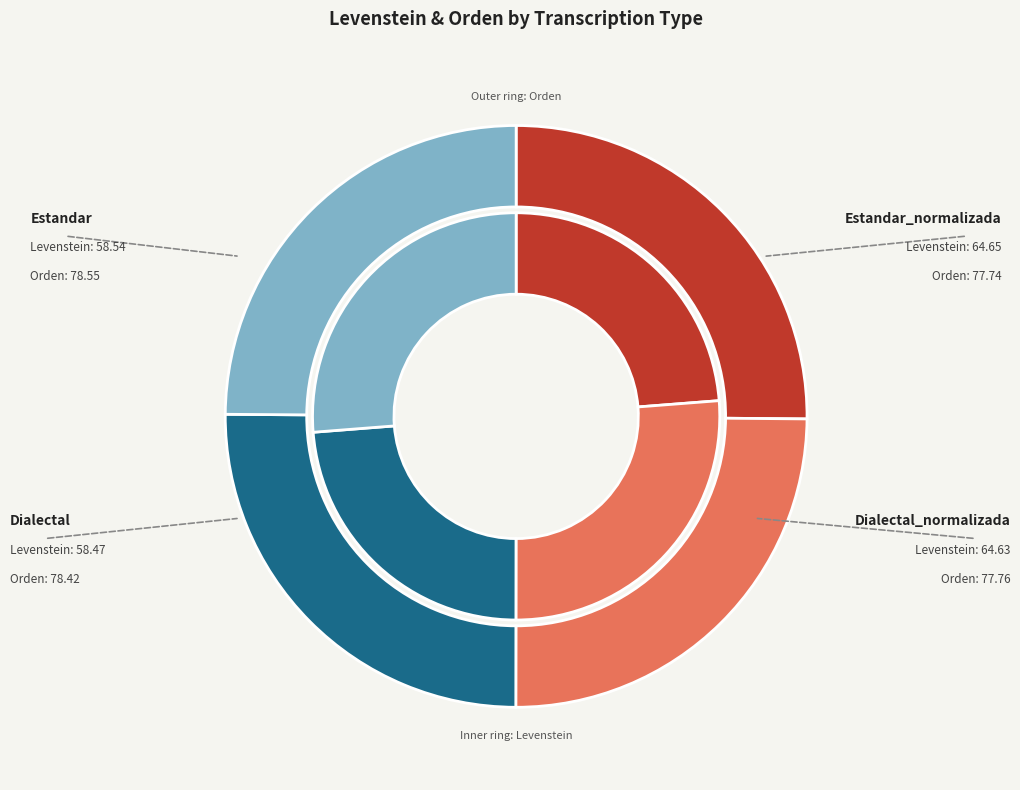

Does Estandar account for over 50% of the chart?

No